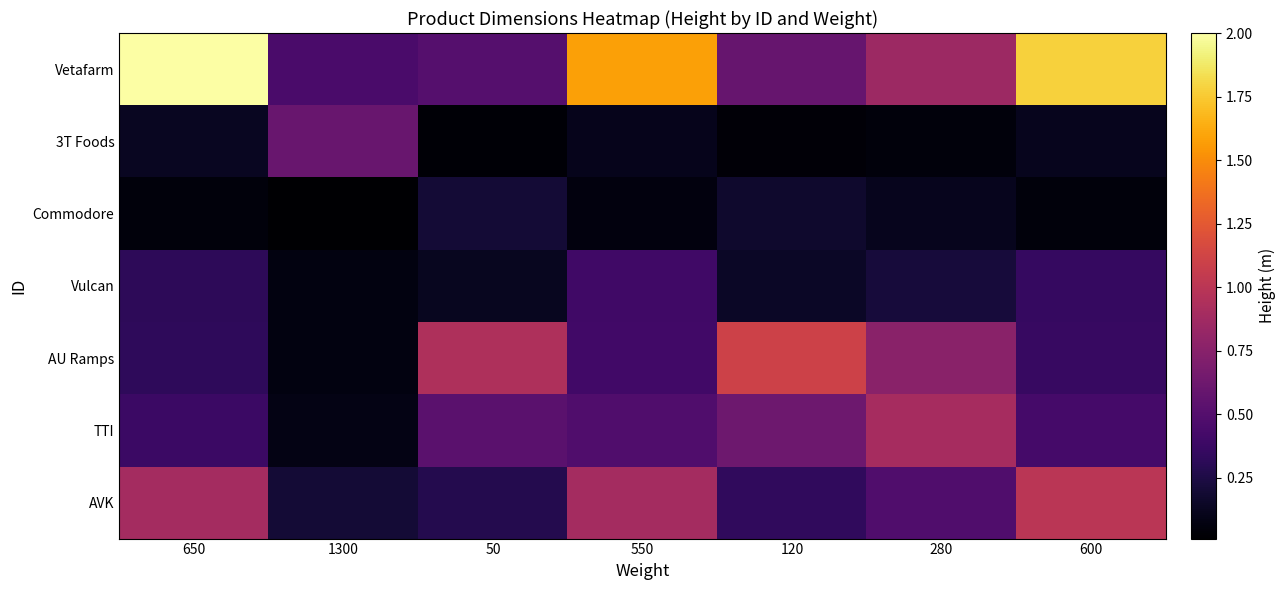

Which category has the lowest value across all series?

1300